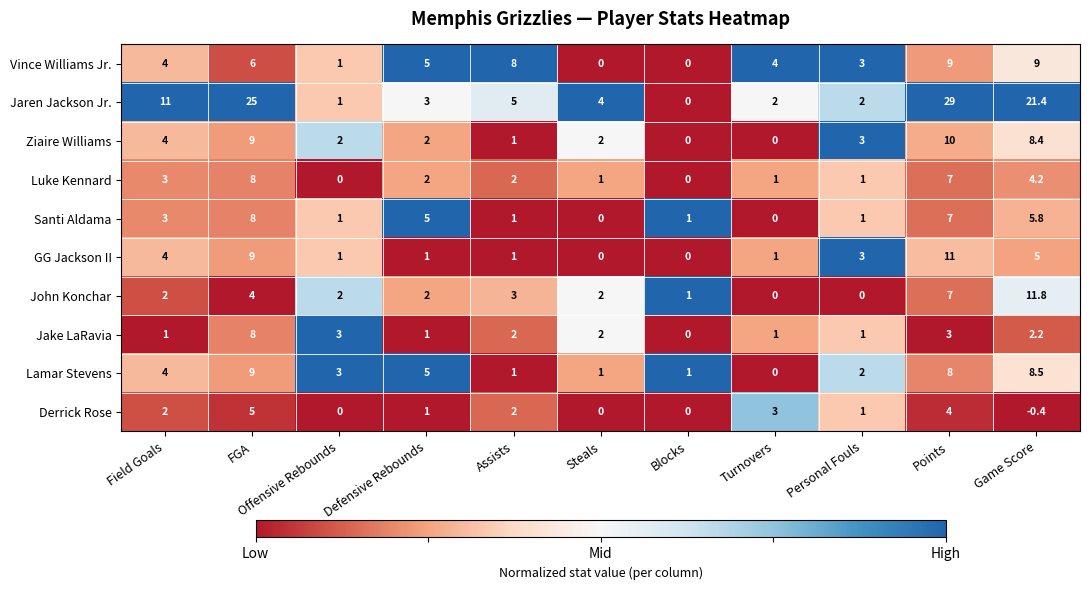

Read the Derrick Rose value at Field Goals.

2.0